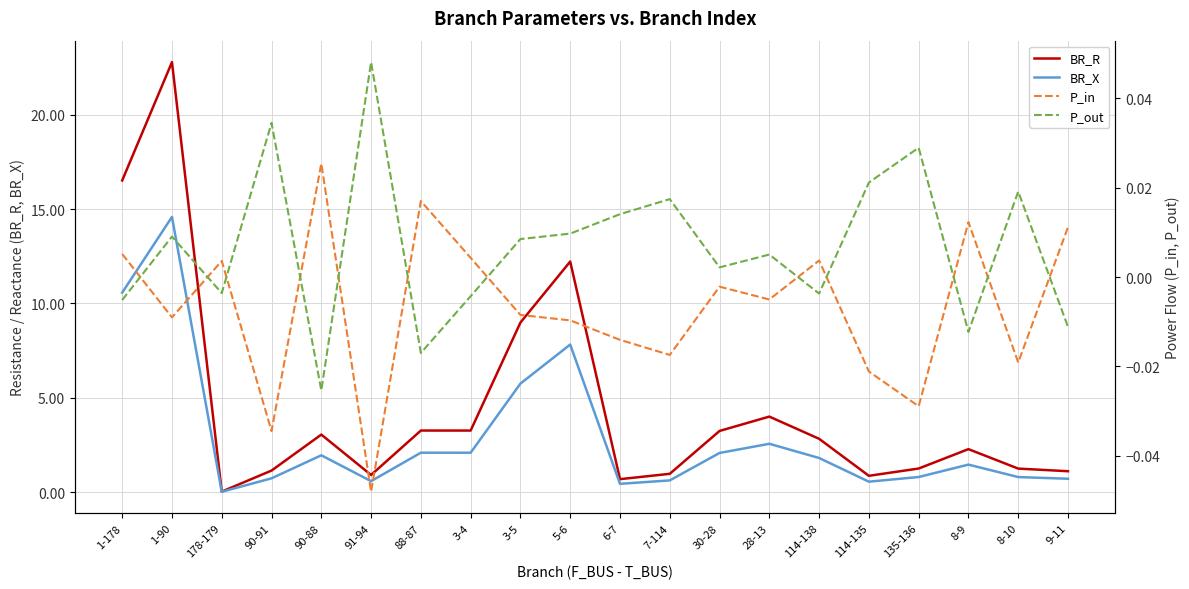

In BR_X, how many points are lower than both neighbors (excluding endpoints)?

5